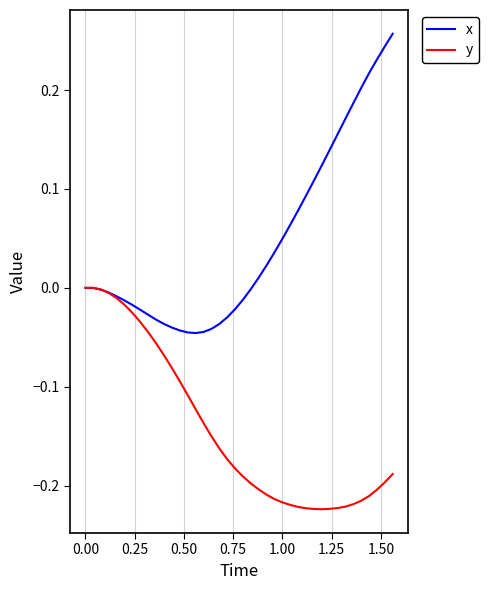

Rank the series by their average value, from lowest to highest.

y, x